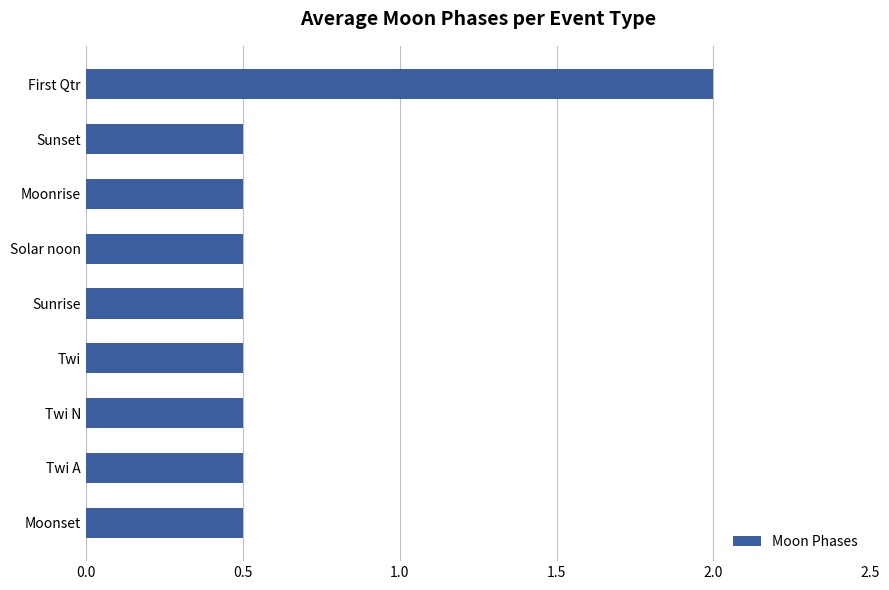

What is the difference between the maximum and minimum values?

1.5